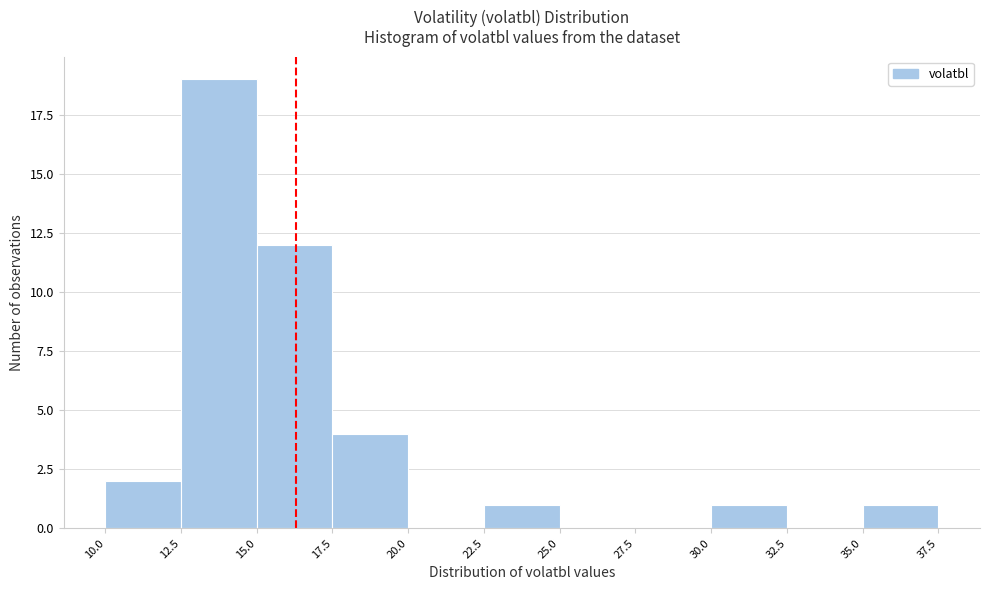

Over which range of the x-axis is the bar tallest?

12.5 to 15.0